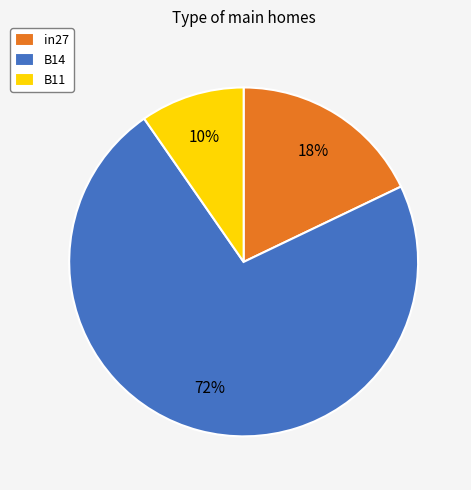

Which category has the biggest portion of the pie?

B14